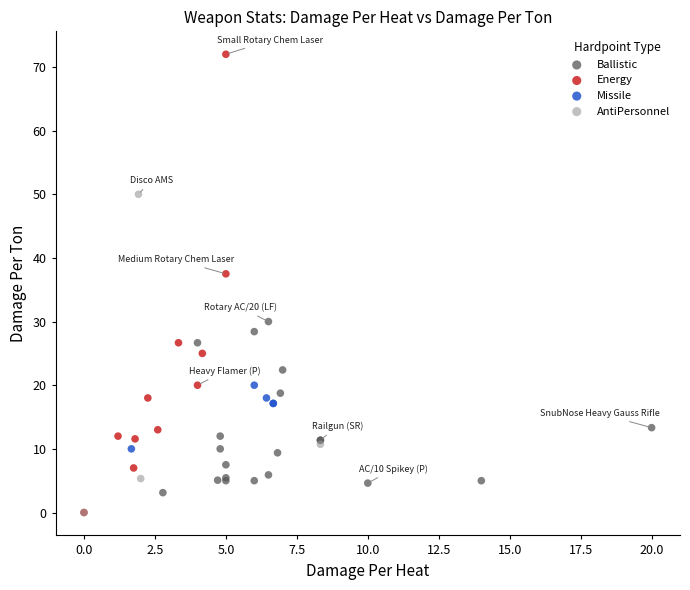

Which series has the largest Y range (max minus min)?

Energy